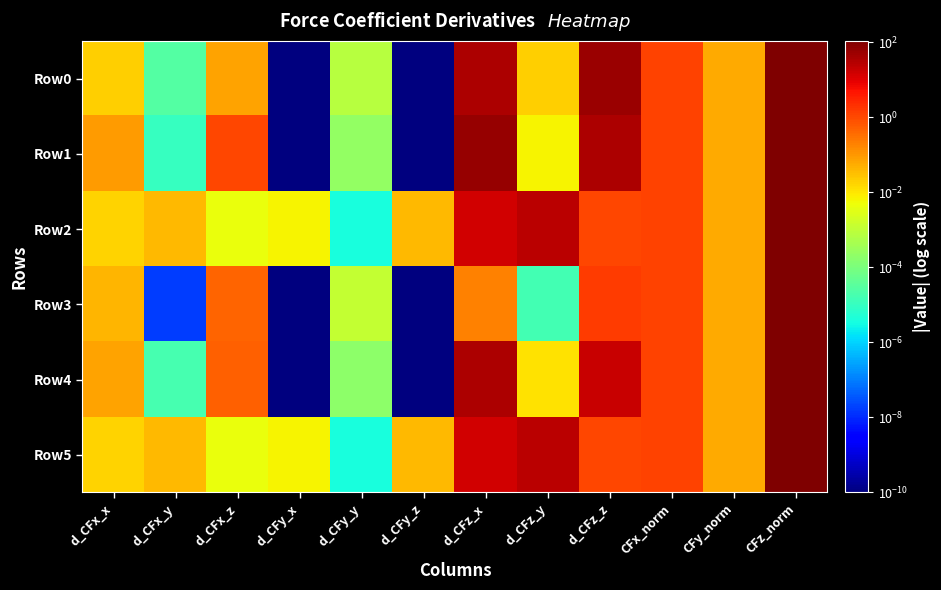

At CFx_norm, list the series in order from smallest to largest.

Row0, Row1, Row2, Row3, Row4, Row5